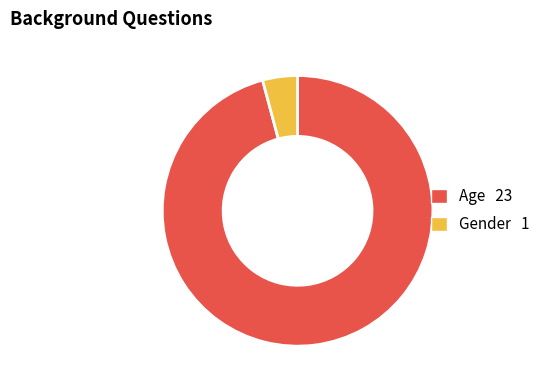

Is it true that Age is 96% of the pie?

True